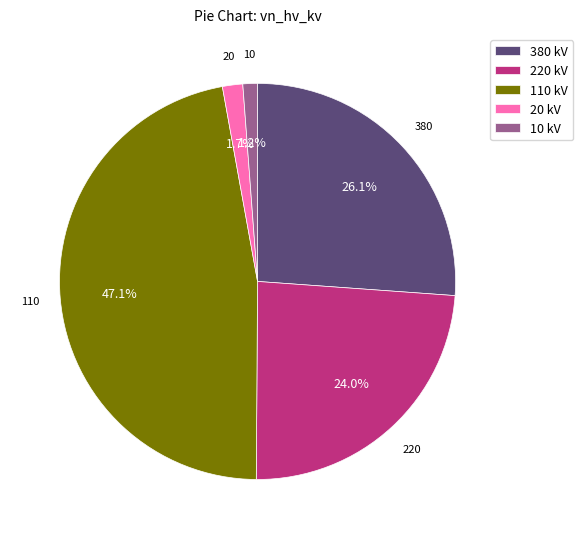

Combined, do 220 kV and 10 kV account for over 50%?

No